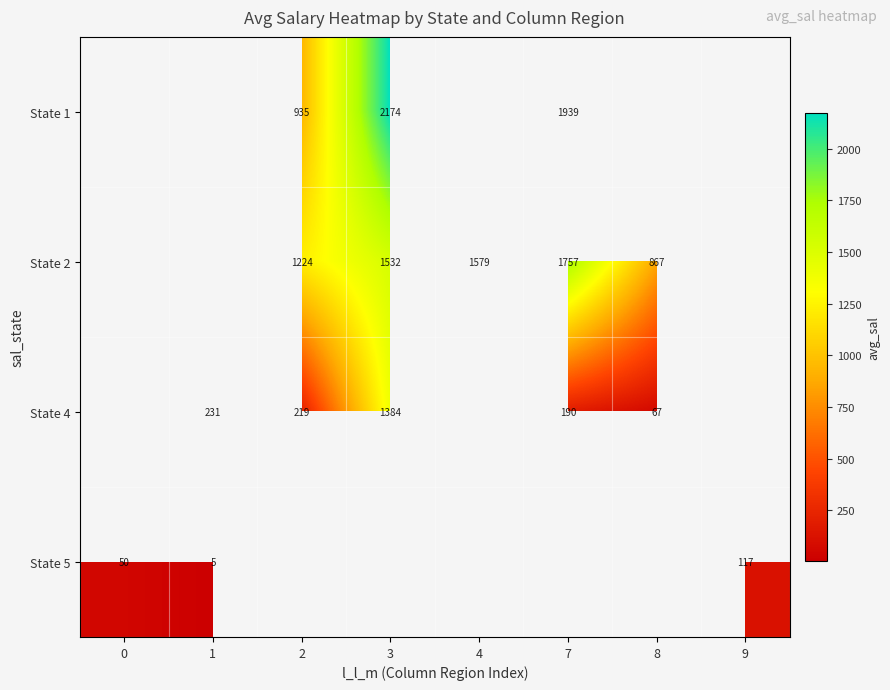

The row_0 series shows 1487.0 at 2. True or false?

False